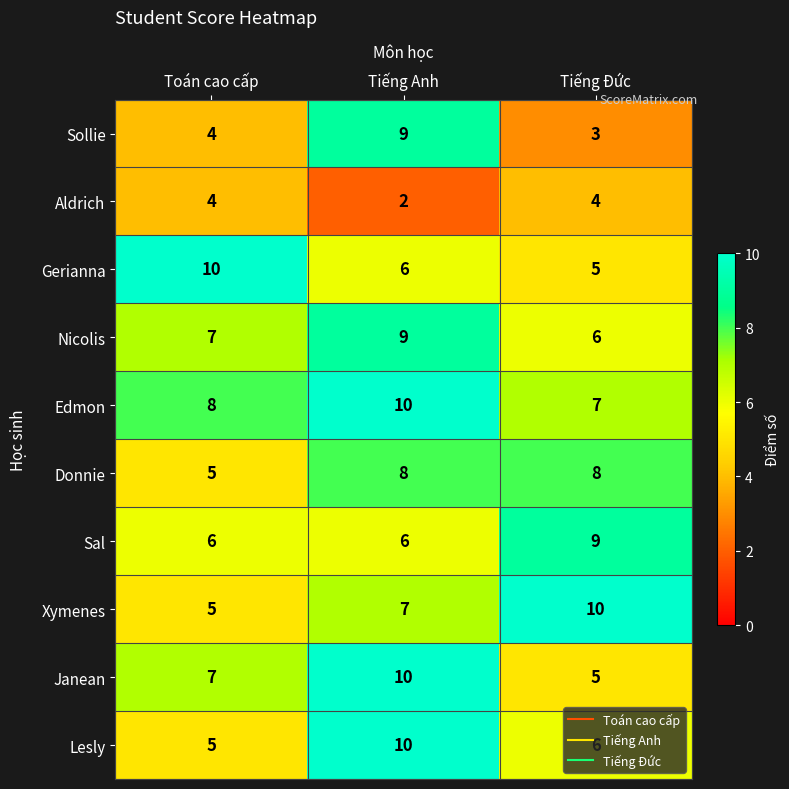

The Janean series shows 10 at Tiếng Anh. True or false?

True